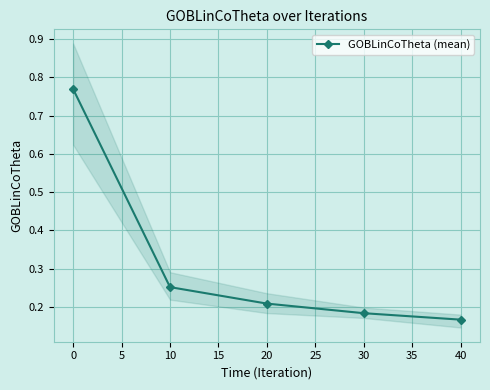

Count the GOBLinCoTheta (mean) values in the range 0 to 1.

5